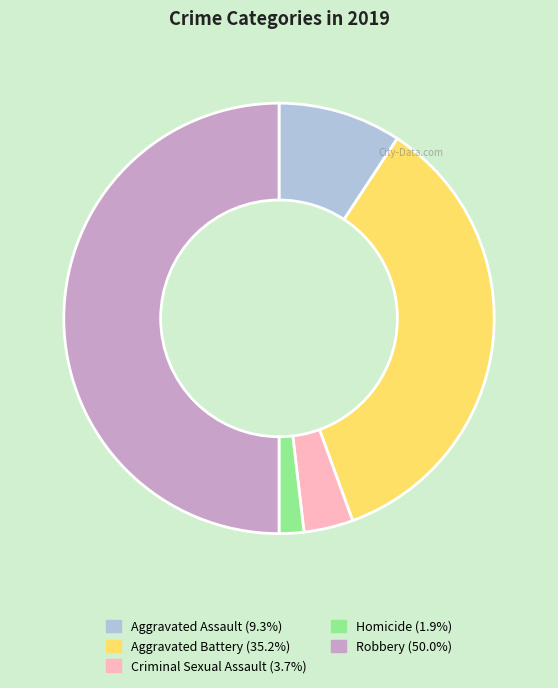

Count the number of slices in the pie.

5